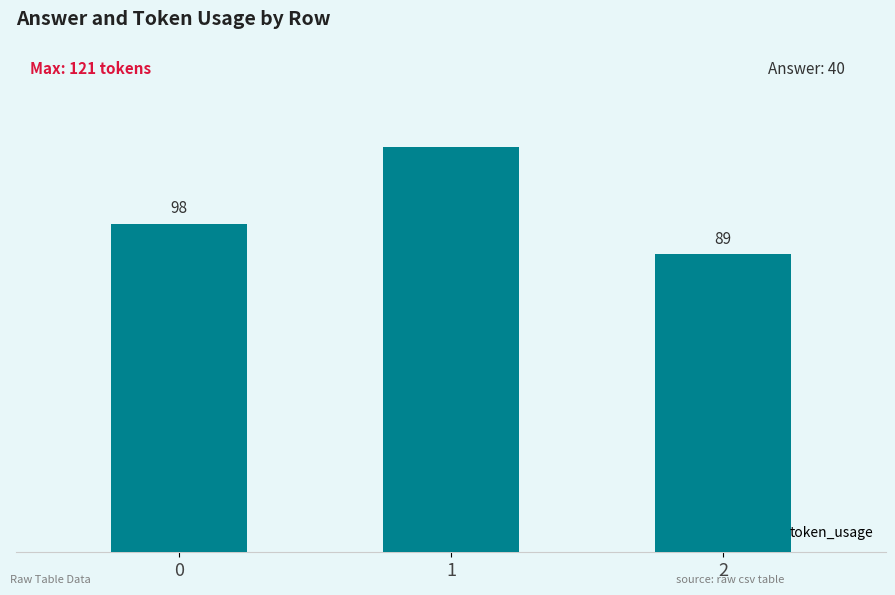

Rank the categories by value from highest to lowest.

1, 0, 2